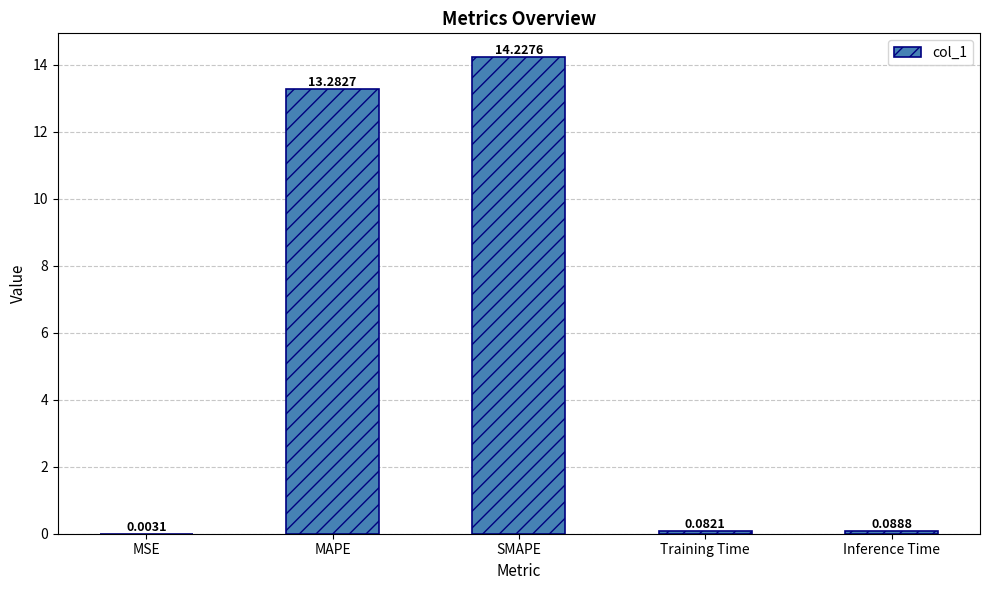

Are the bars grouped side by side (vs. stacked)?

No